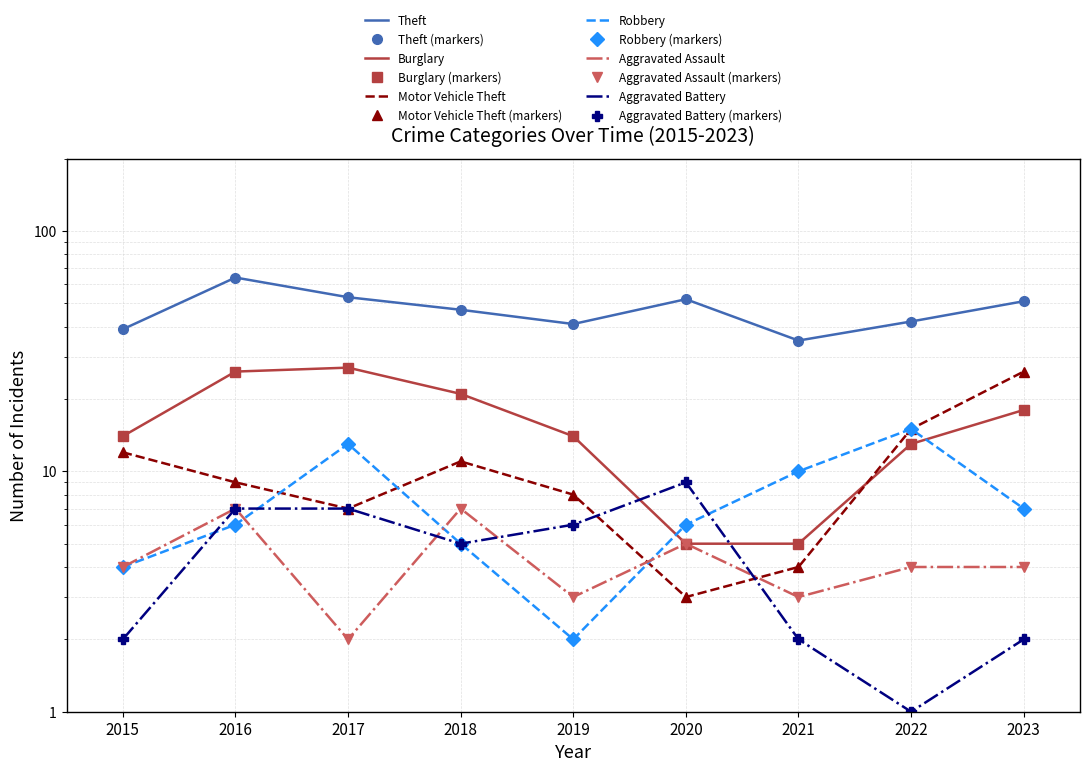

Rank the series by their maximum value, from highest to lowest.

Theft, Burglary, Motor Vehicle Theft, Robbery, Aggravated Battery, Aggravated Assault